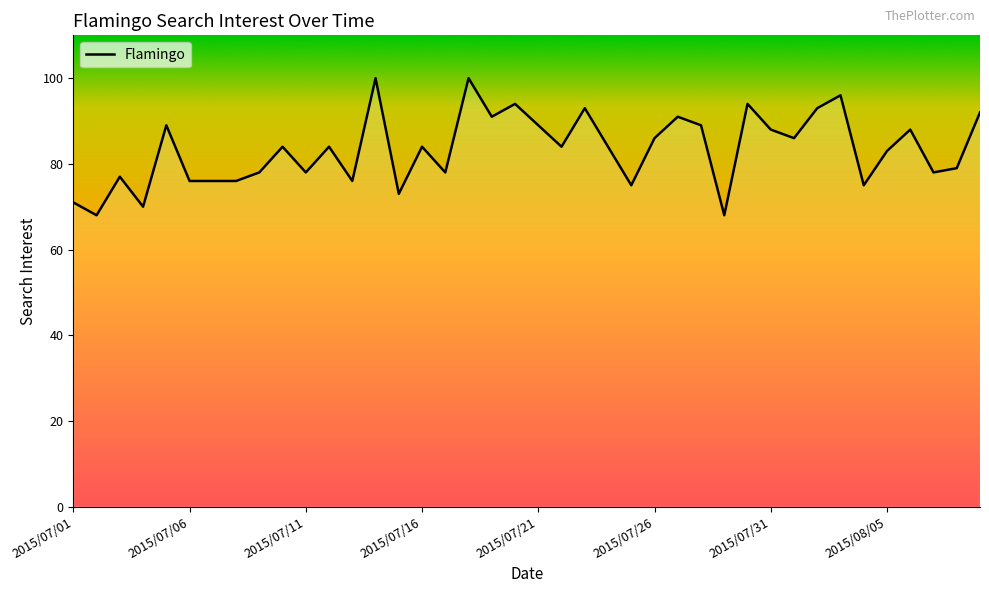

What is the difference between the maximum and minimum values?

32